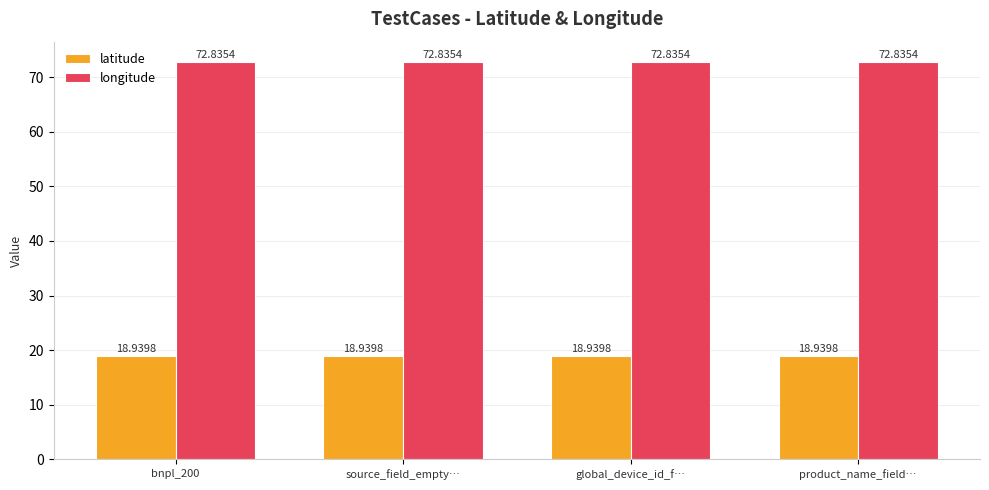

What is the sum of the longitude values at bnpl_200 and global_device_id_f…?

145.7